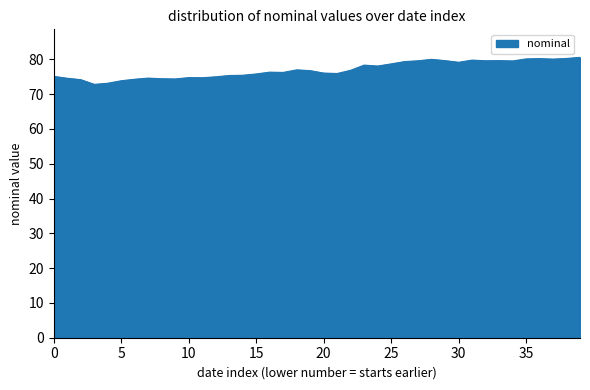

What is the maximum value shown in the chart?

80.5